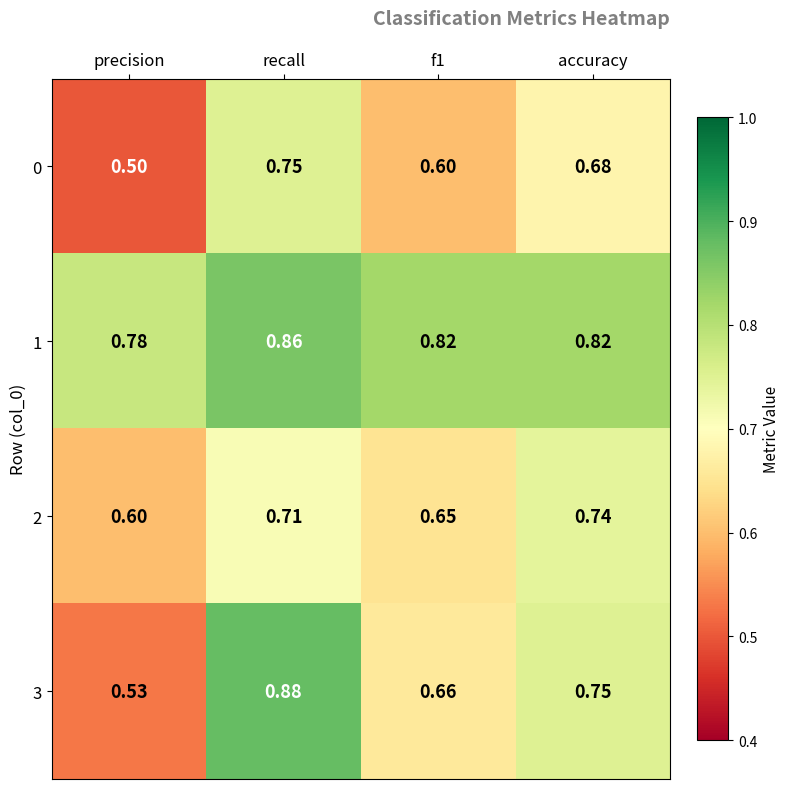

At how many categories does at least one series exceed 0?

4